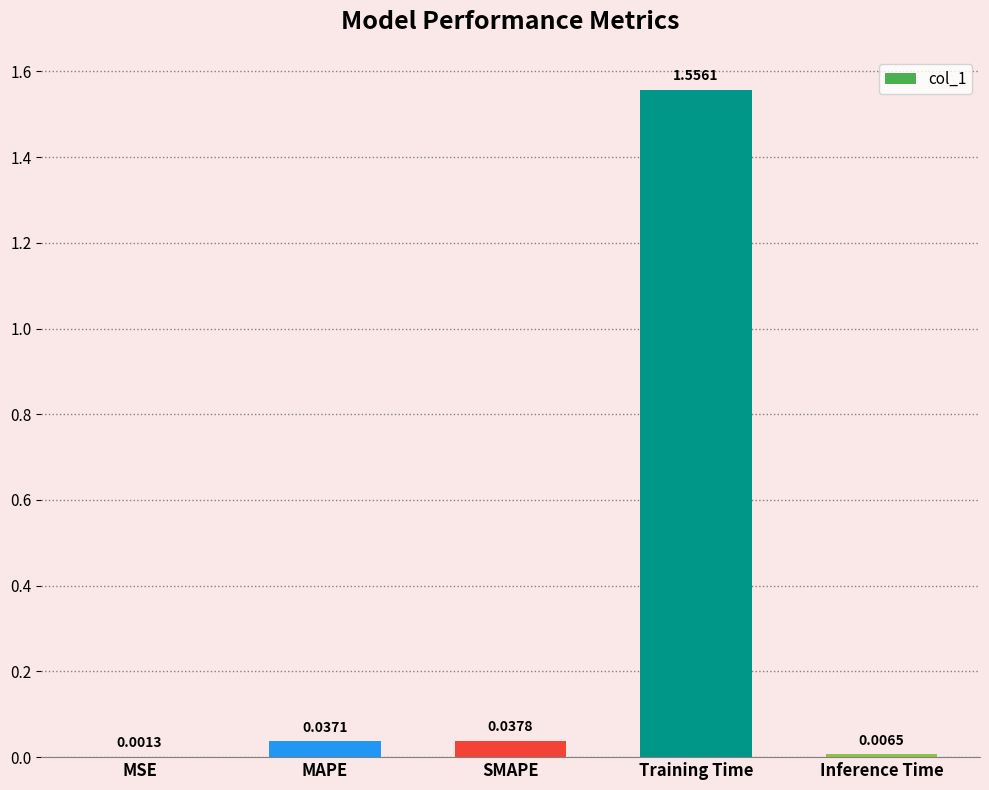

What is the change in value from Training Time to Inference Time?

-1.5